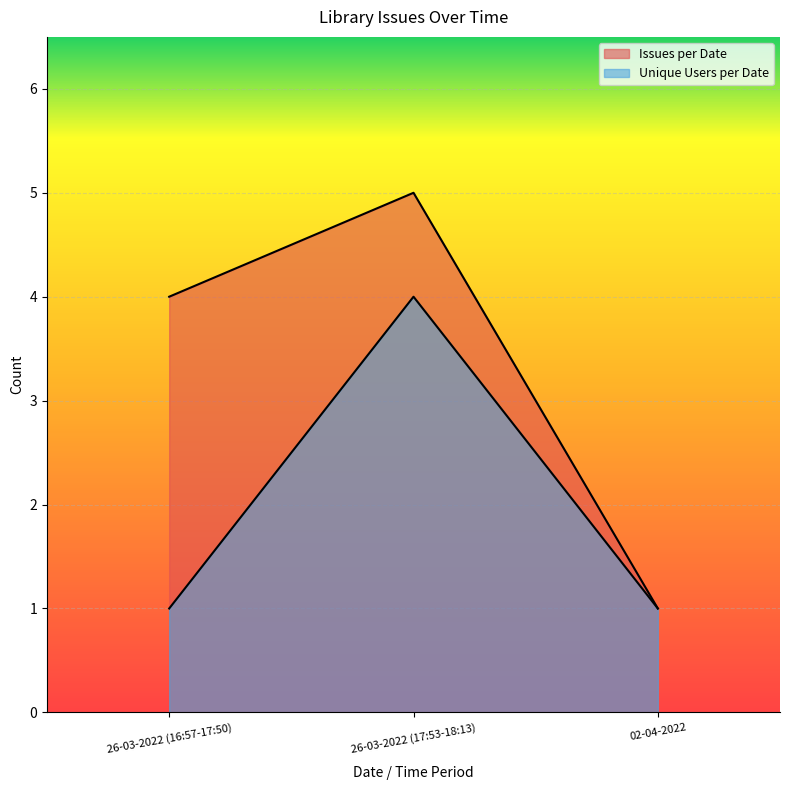

What are all the series names shown in the legend?

Issues per Date, Unique Users per Date